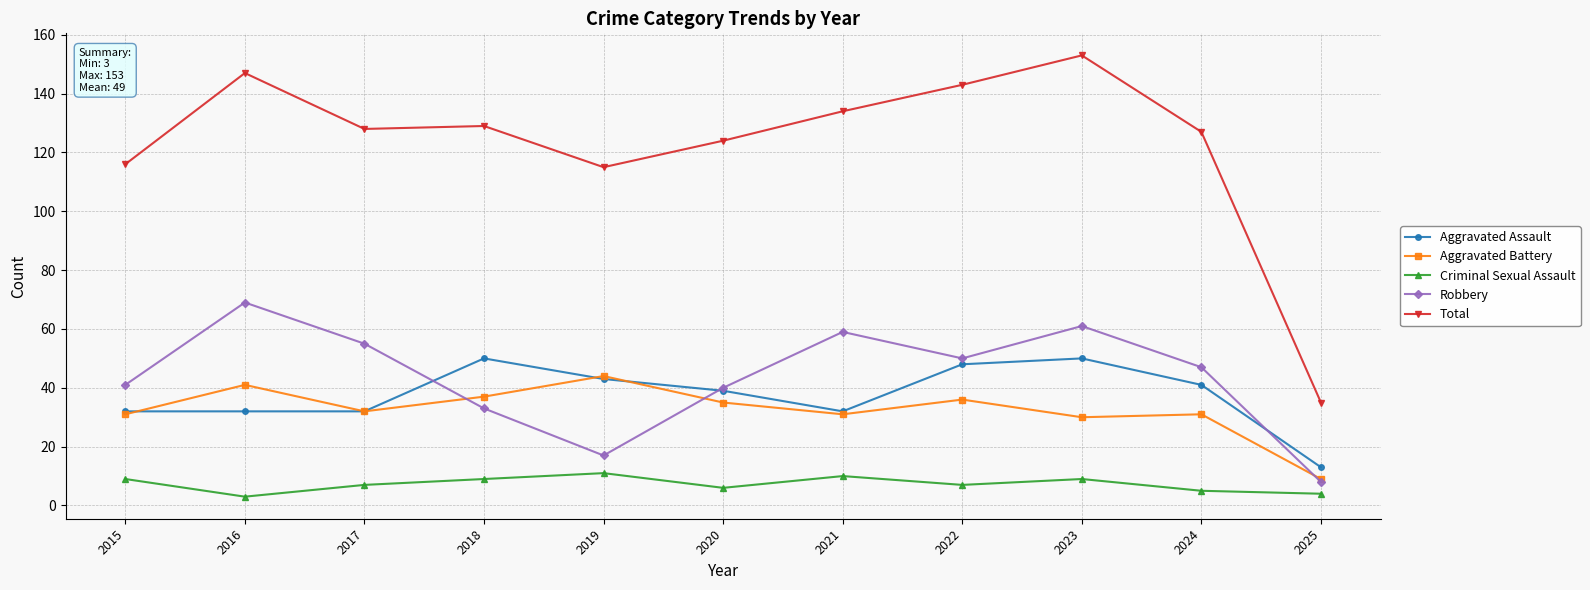

What is the value of the Robbery point at the 11th from the left?

8